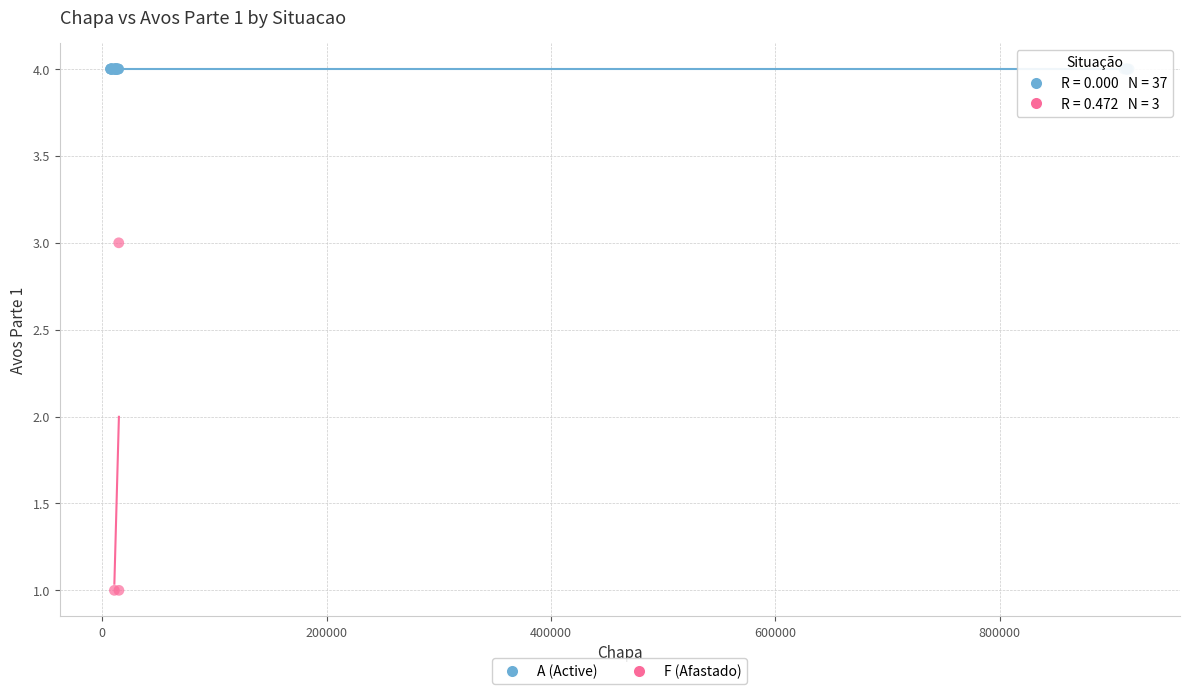

Which series contains the highest Y value?

A (Active)